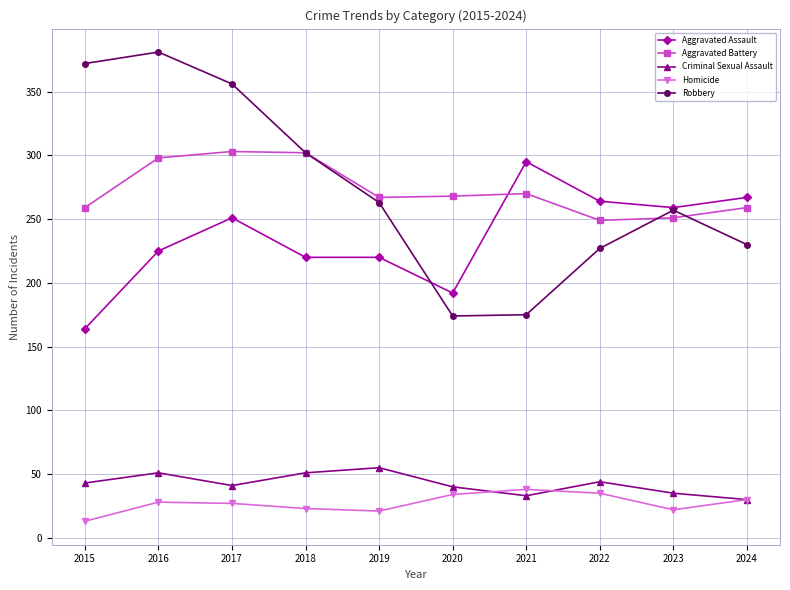

True or false: Aggravated Battery has a value of 251 at 2023.

True